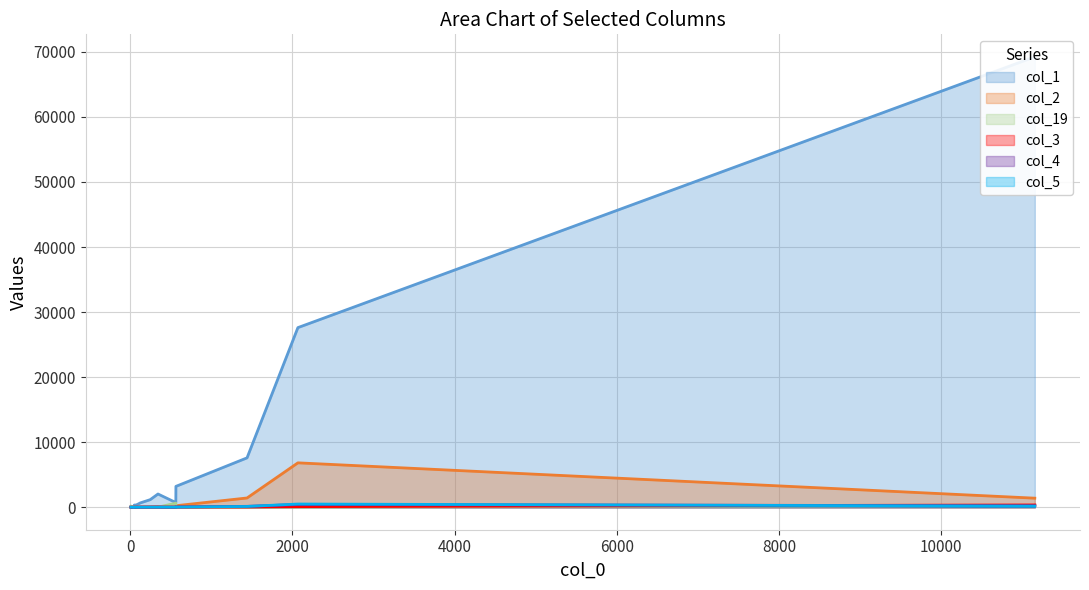

Where is col_4 nearest to the value 207?

11154